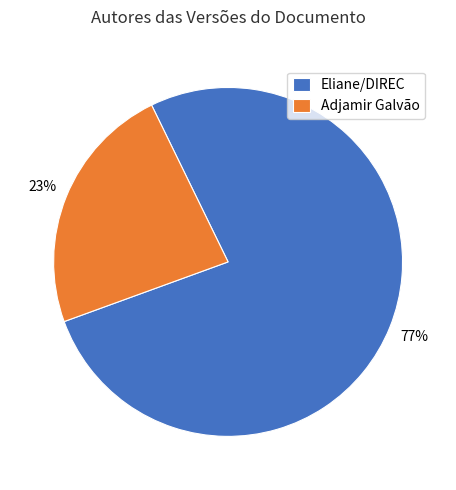

To the nearest percent, what portion does Eliane/DIREC represent?

77%